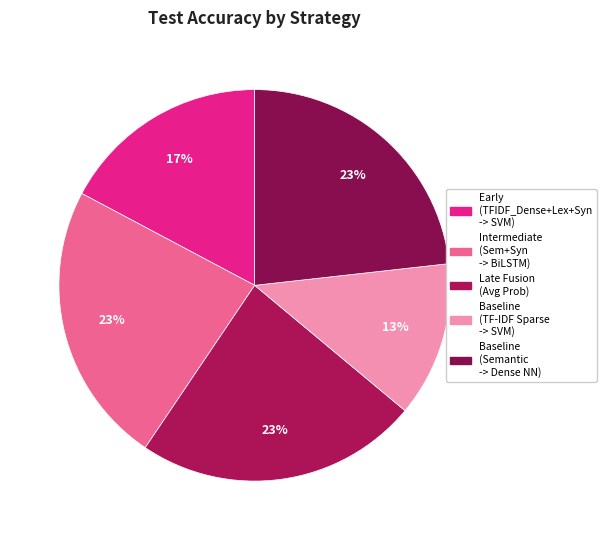

Which category has the smallest portion of the pie?

Baseline (TF-IDF Sparse -> SVM)